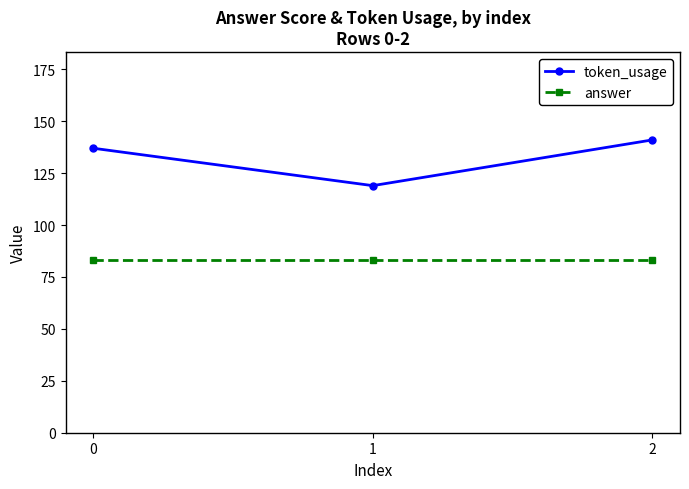

The value of token_usage at 1 is 189. True or false?

False